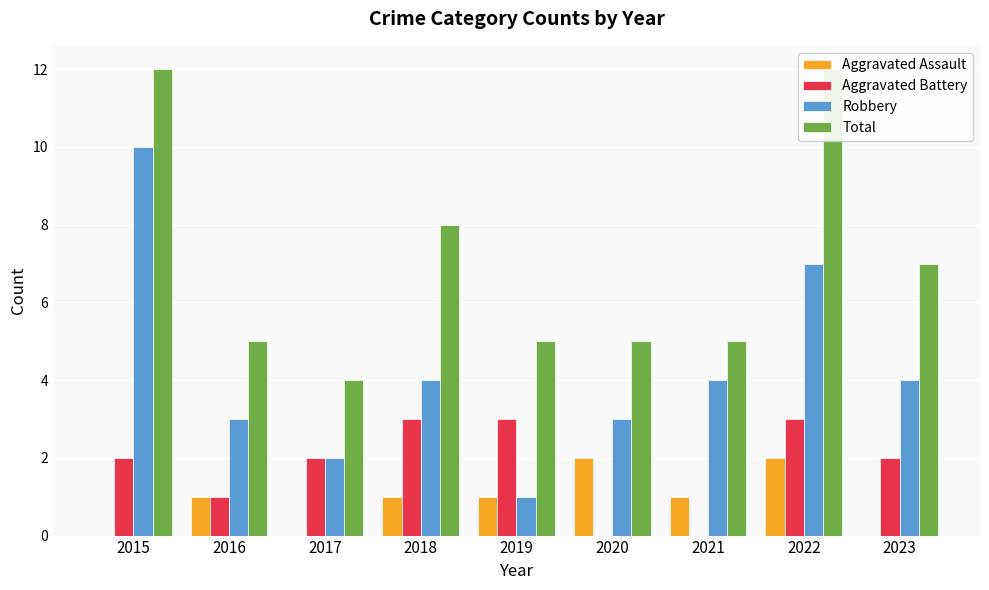

What is the difference between the maximum and minimum values in the Aggravated Battery series?

3